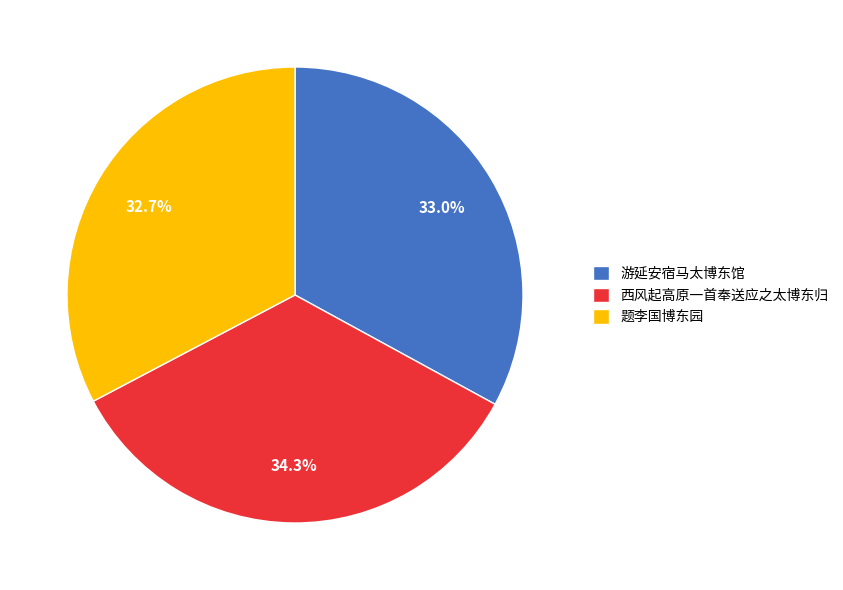

Count the number of slices in the pie.

3